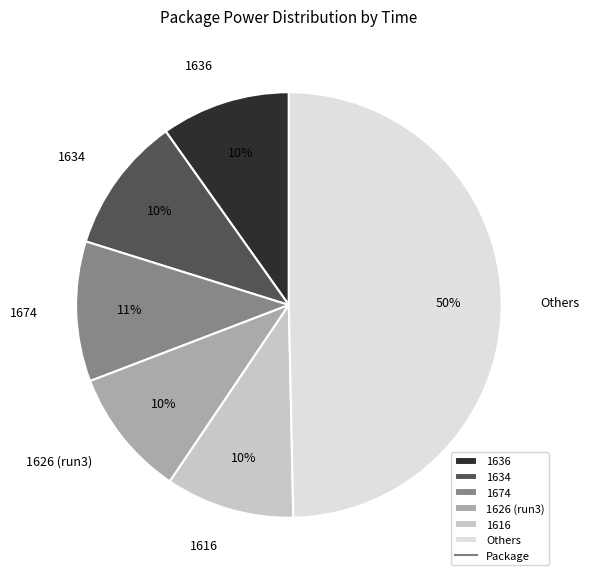

The 1674 slice represents 1% of the pie. True or false?

False